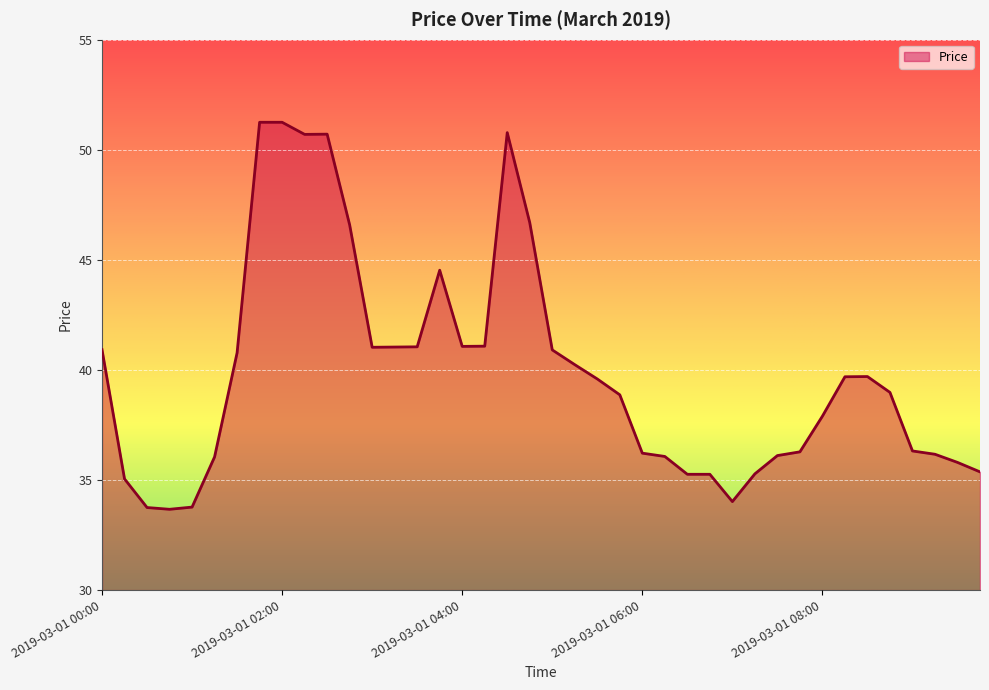

What is the difference between the maximum and minimum values?

17.6